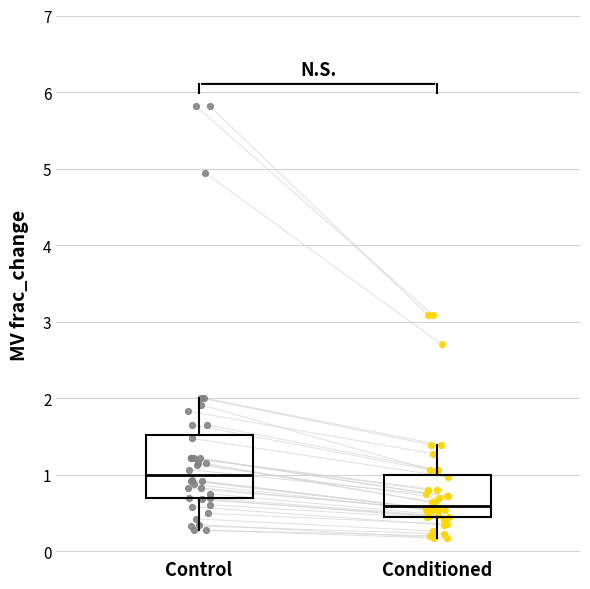

Comparing the boxes themselves (not the whiskers), which one is the tallest?

Control